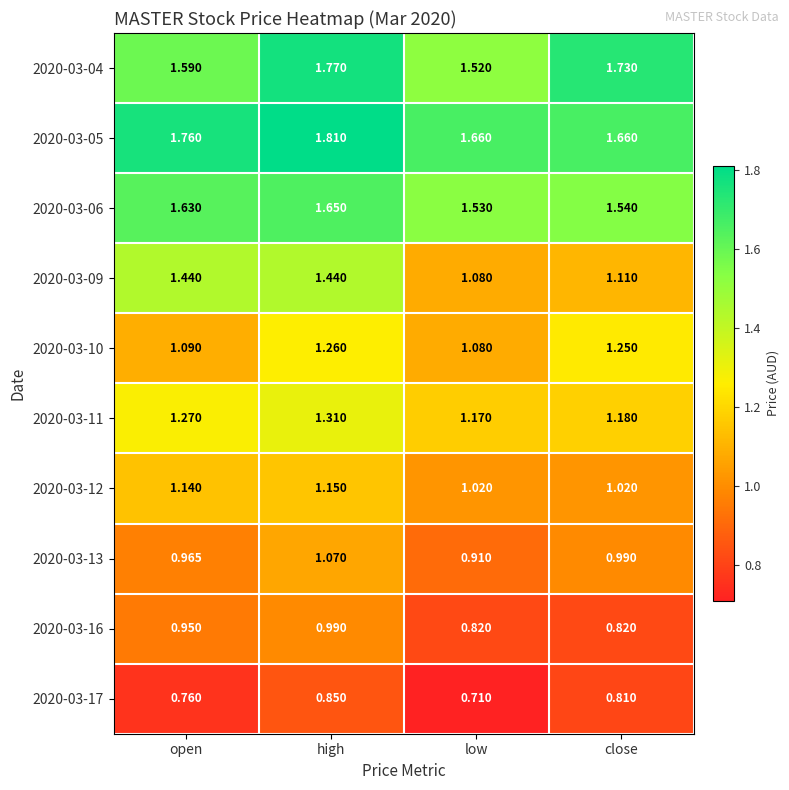

At which category is the sum across all series the highest?

high